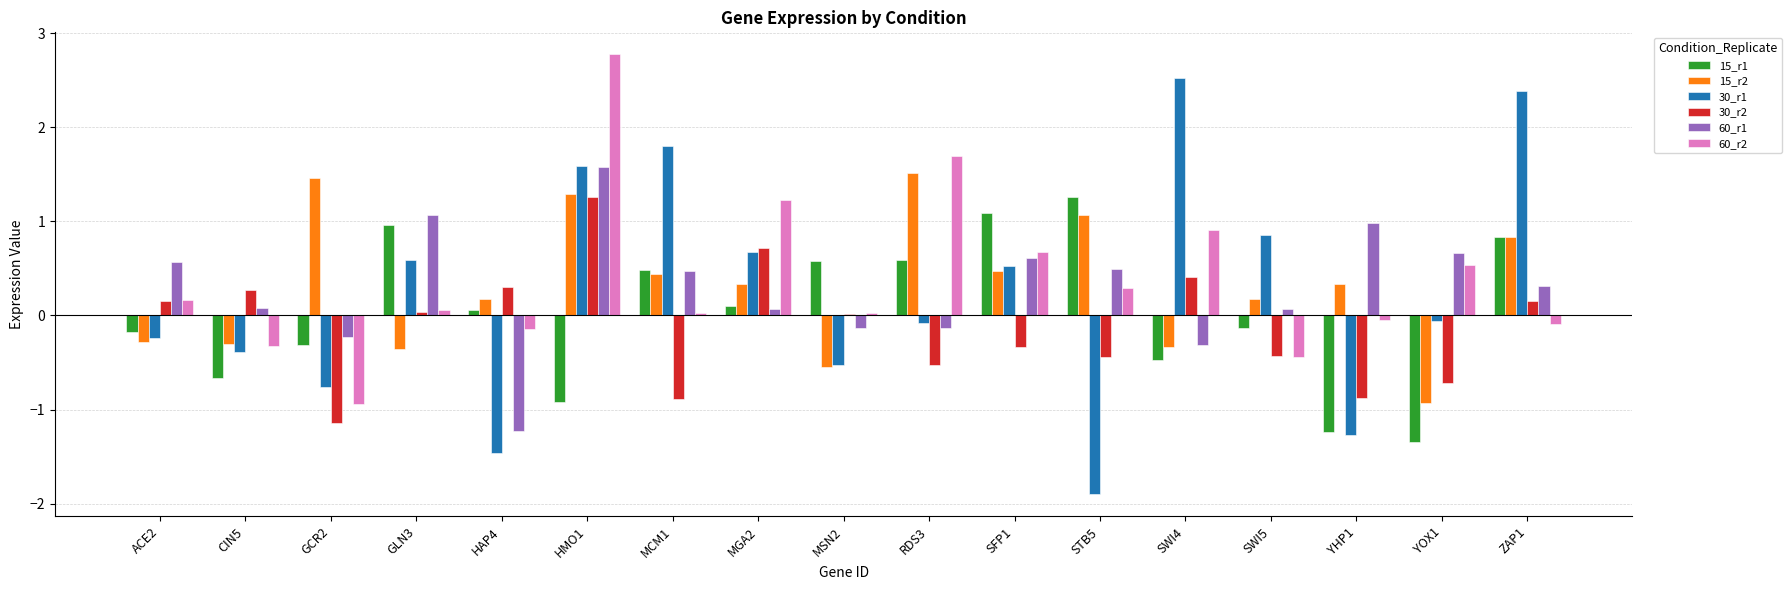

Does the chart contain stacked bars?

No